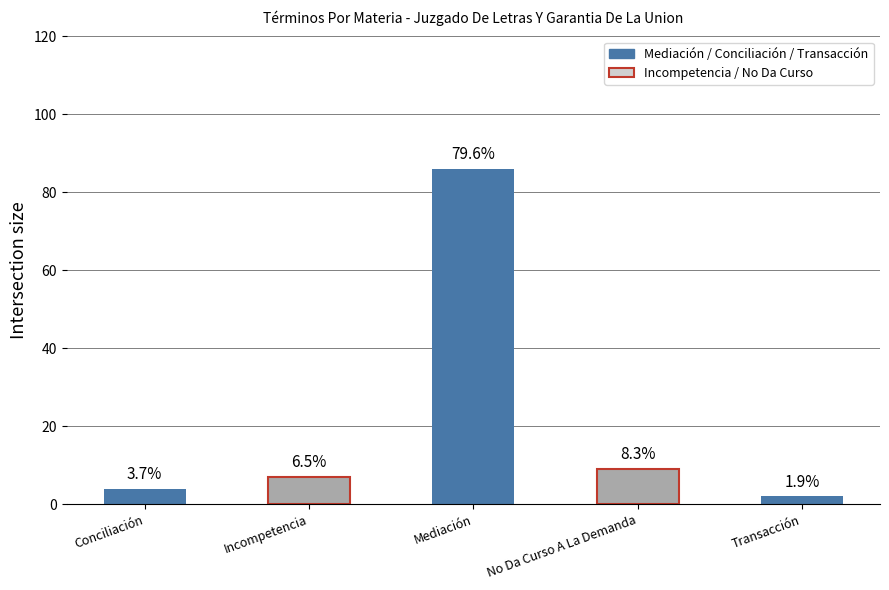

Does the chart contain any negative values?

No